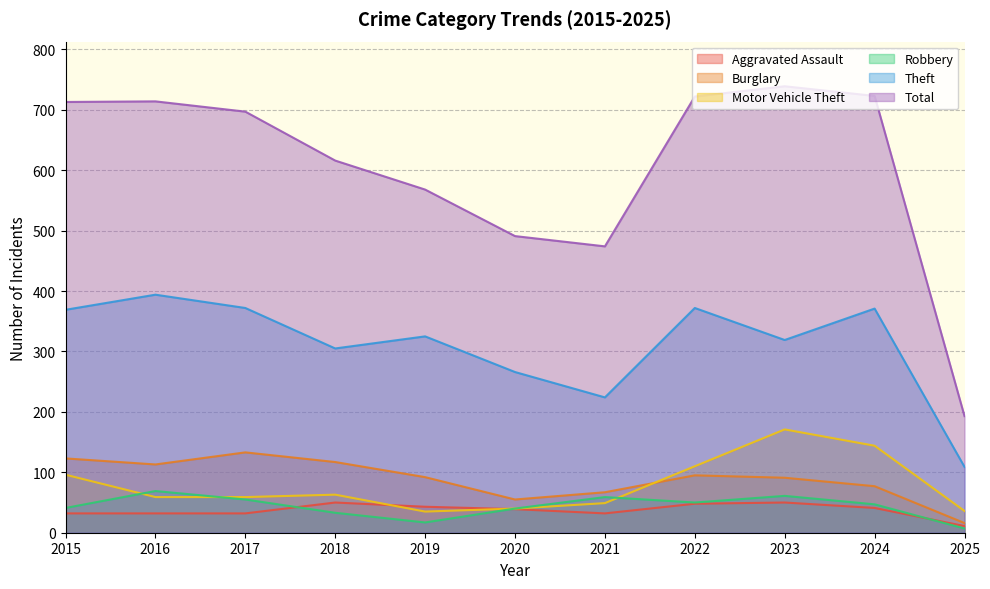

Which label corresponds to the largest value in the chart?

2023